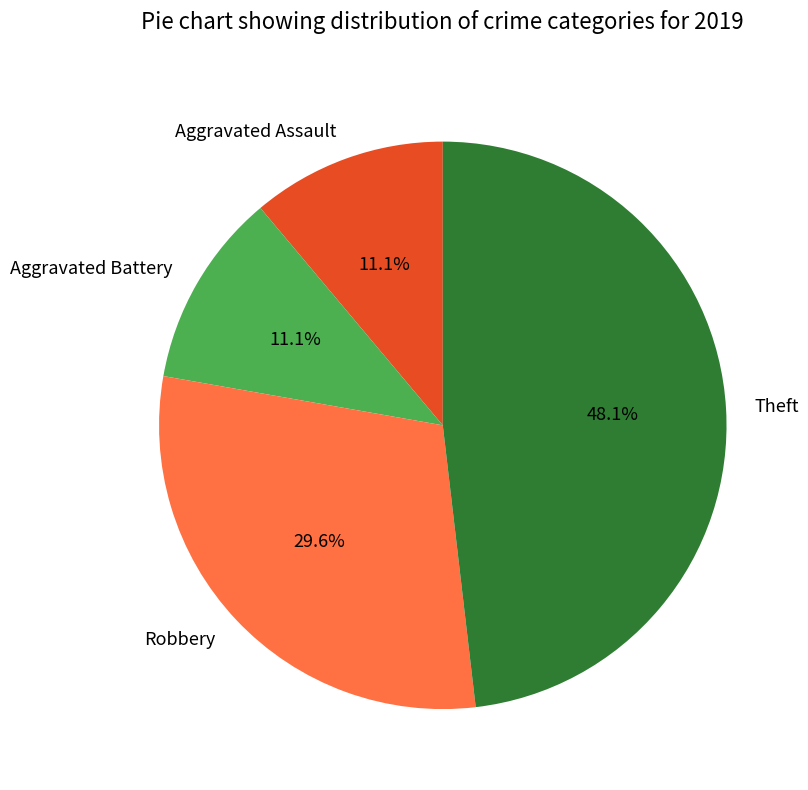

The Aggravated Battery slice represents 11% of the pie. True or false?

True